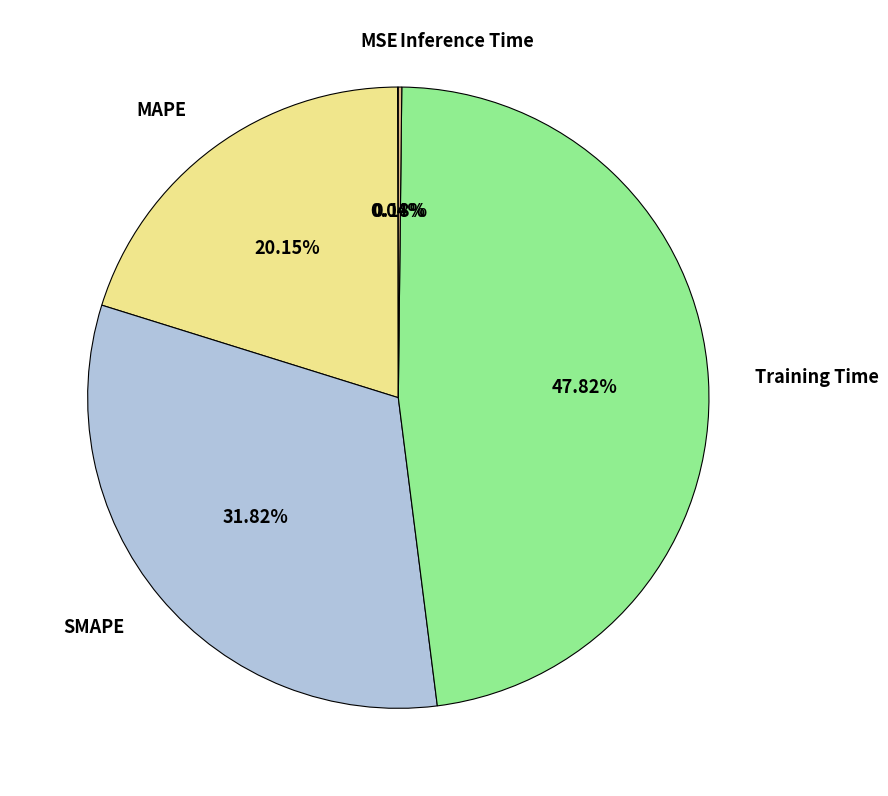

What is the largest slice in the pie chart?

Training Time